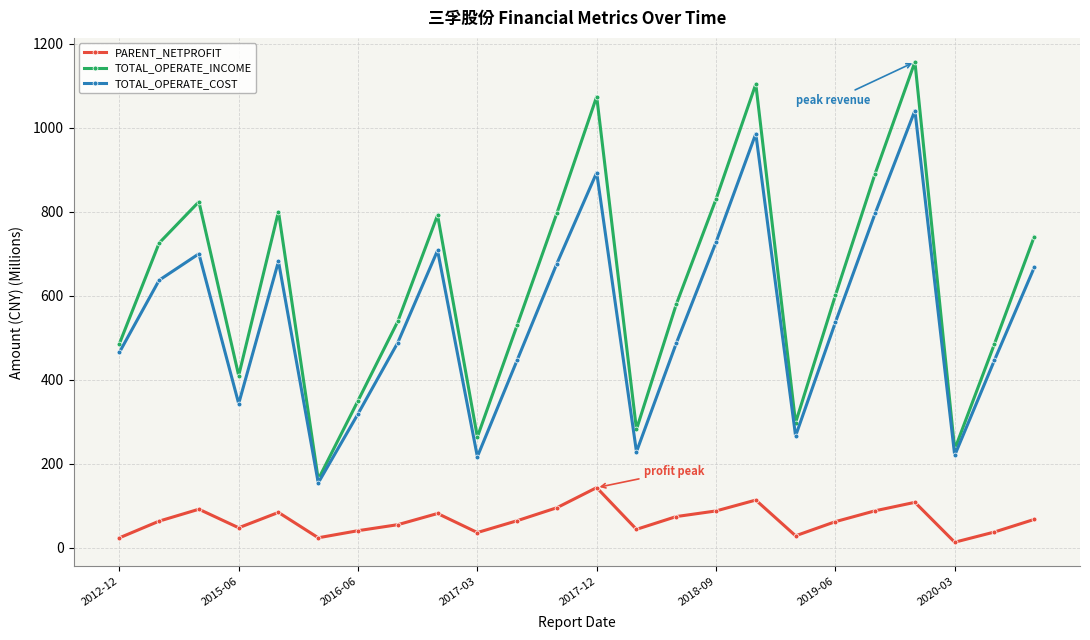

What is the lowest value of the TOTAL_OPERATE_COST series?

154.0